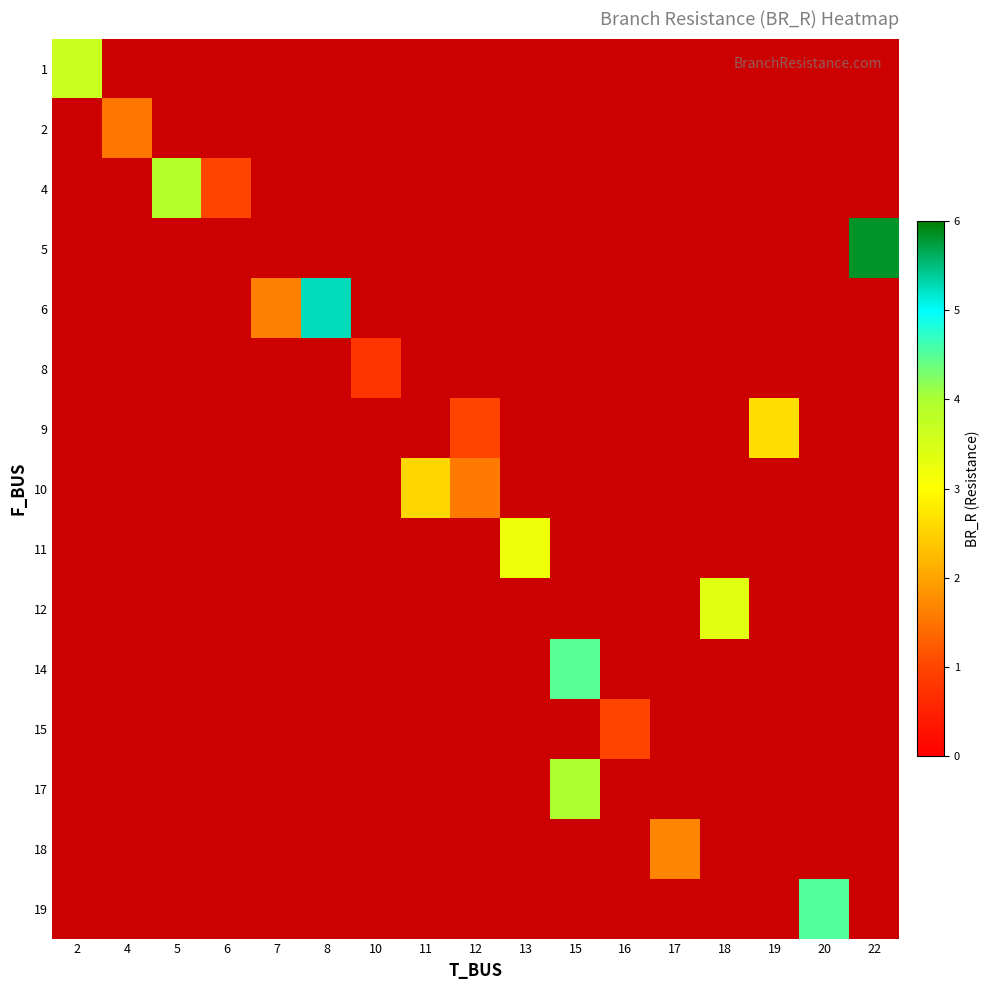

Between 12 and 22, which is larger?

22